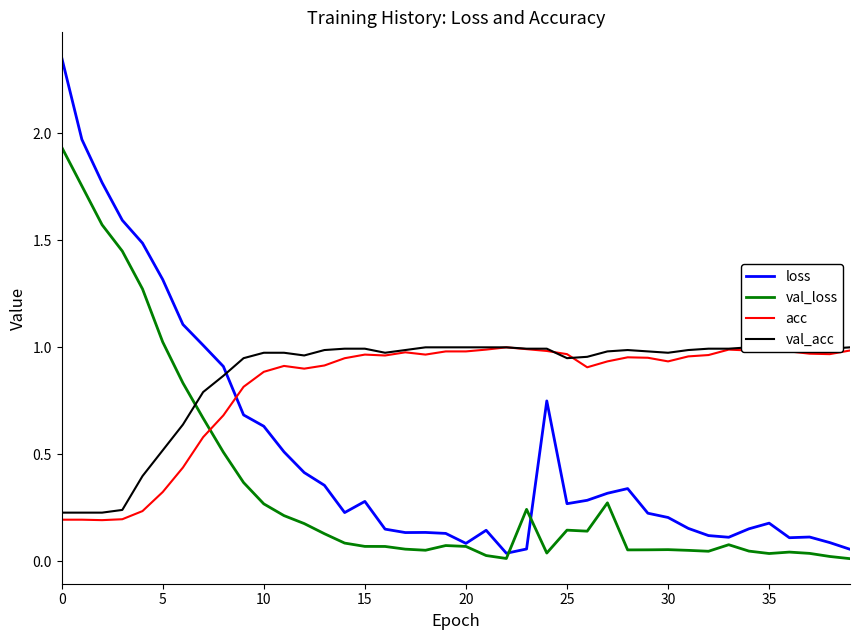

What is the average value of the val_acc series?

0.9